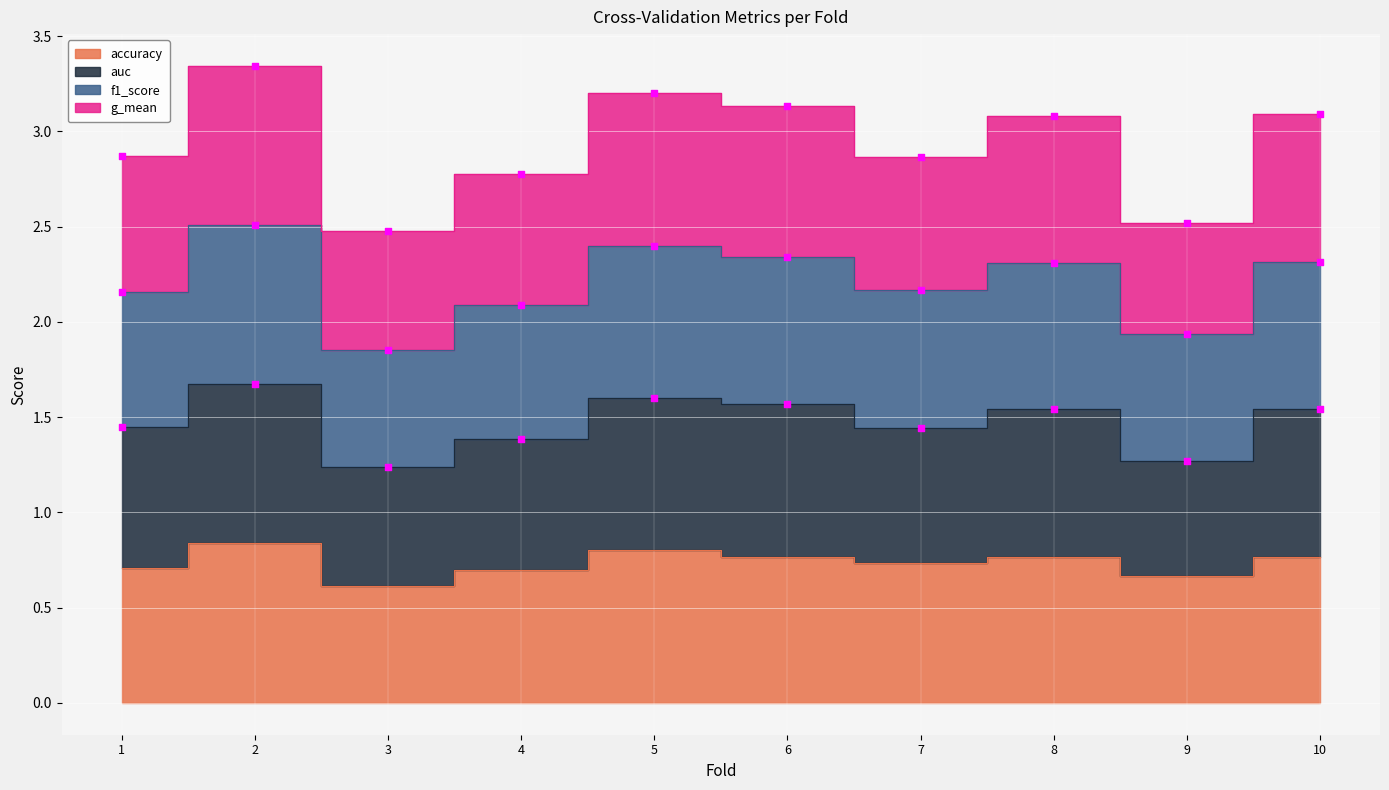

Which series has the largest total across all categories?

auc